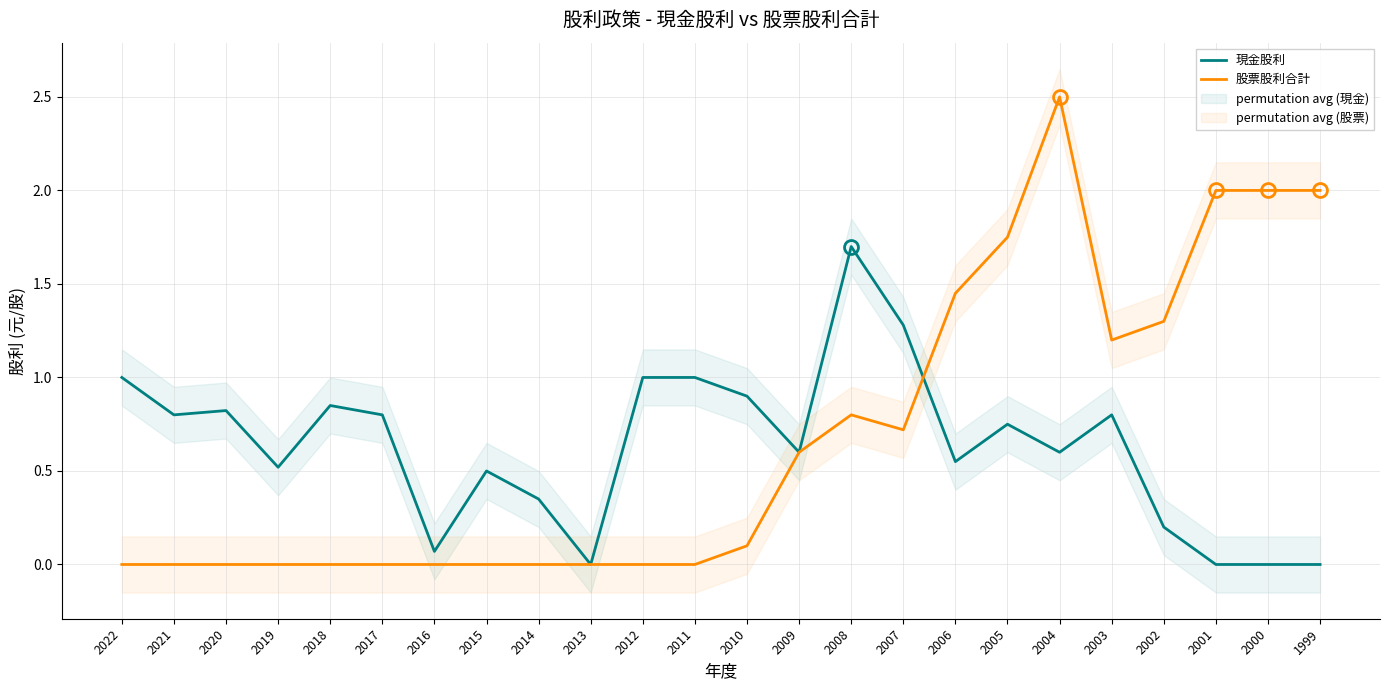

What is the total value across all series at 2006?

2.0